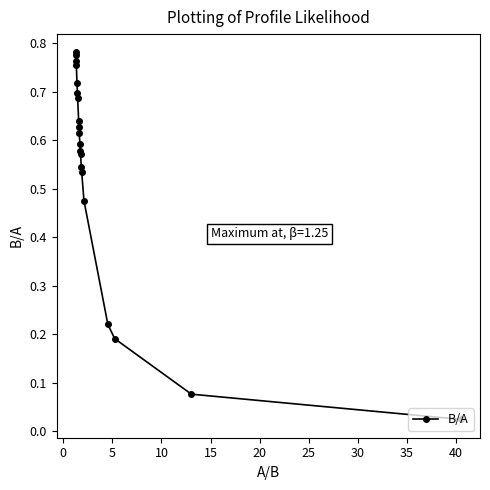

How many lines are shown in the chart?

1